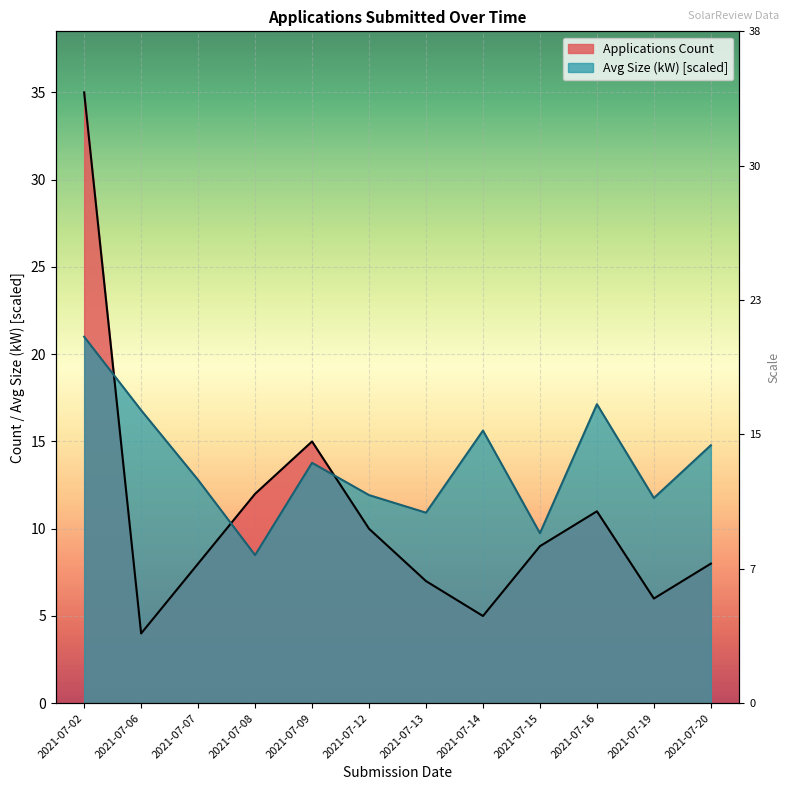

What is the minimum value shown in the chart?

4